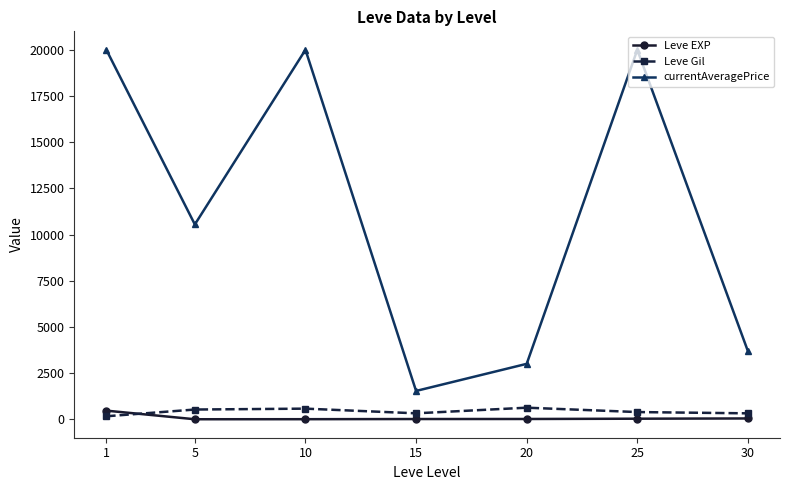

Where is the first local minimum for currentAveragePrice?

5